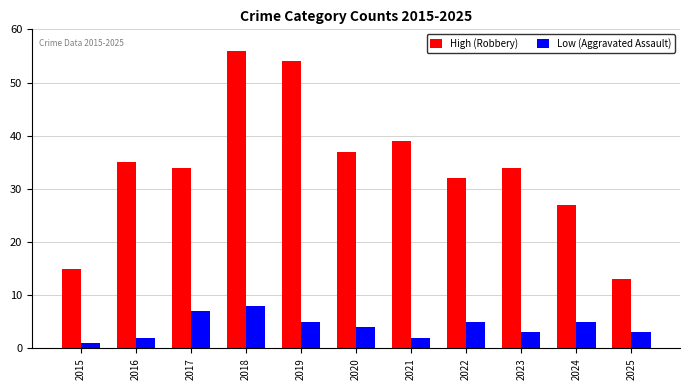

At which label does Low (Aggravated Assault) reach its peak?

2018